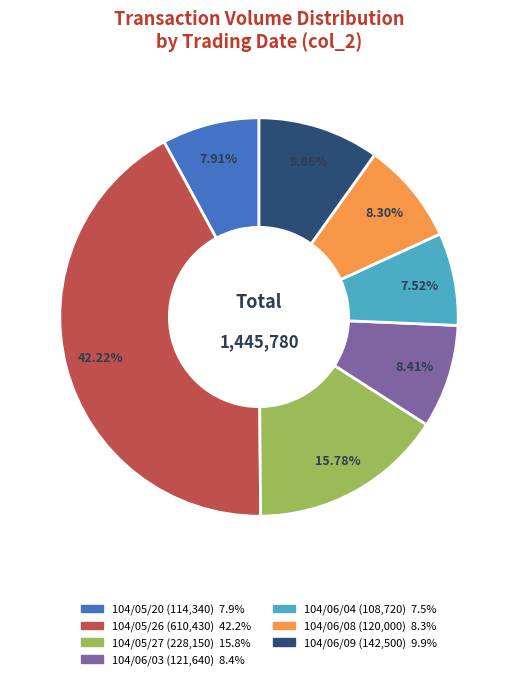

The 104/06/08 slice represents 8% of the pie. True or false?

True